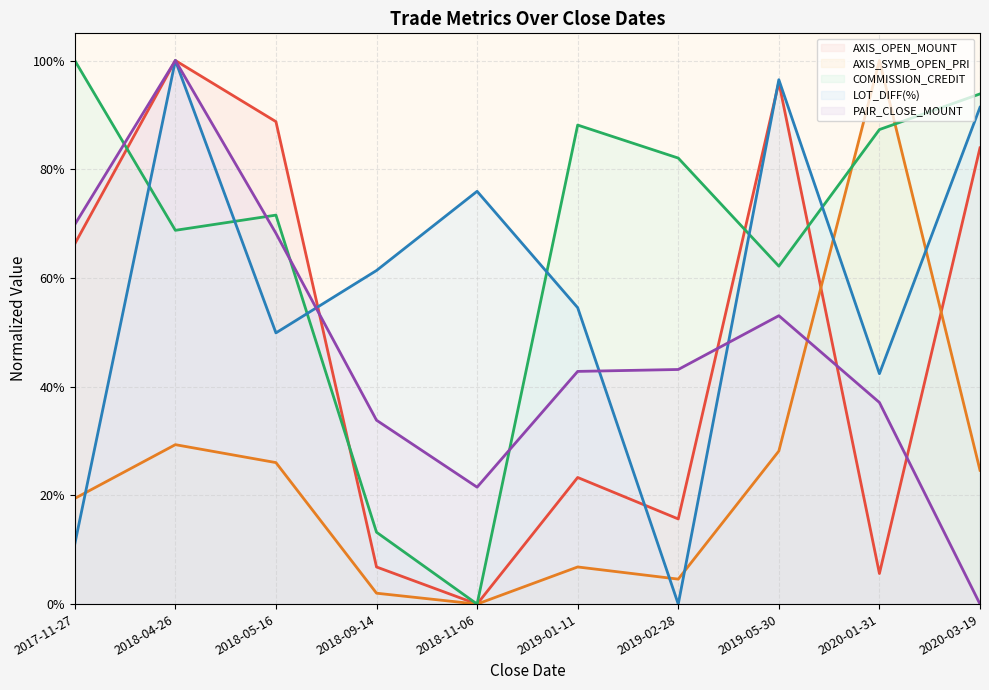

How many distinct data groups are displayed?

5